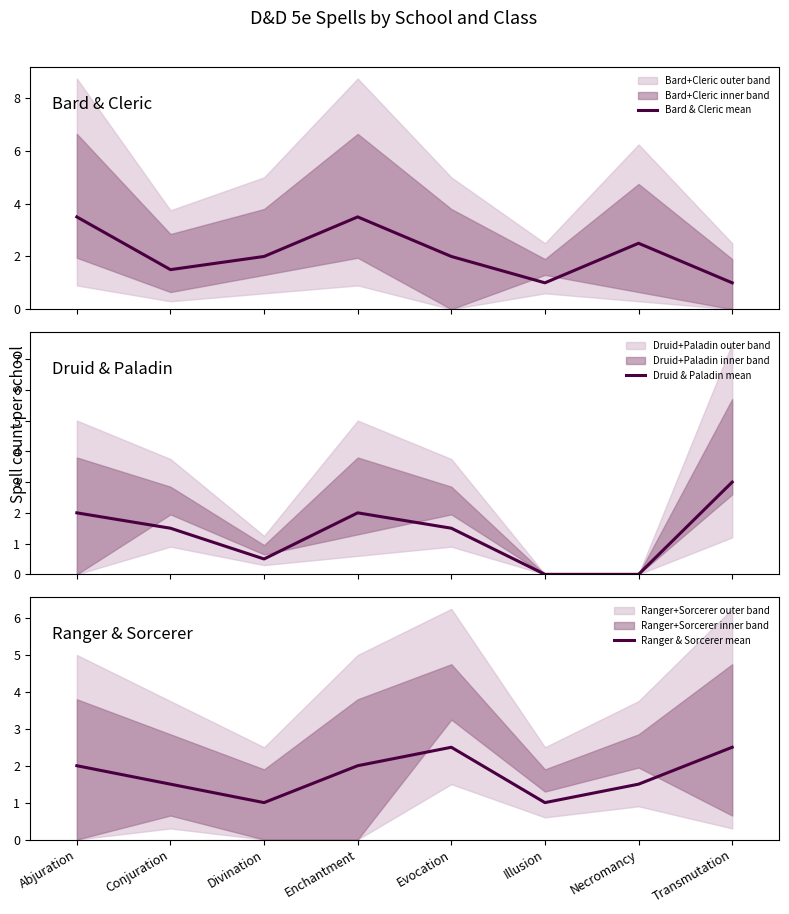

At how many categories does at least one series exceed 2?

5